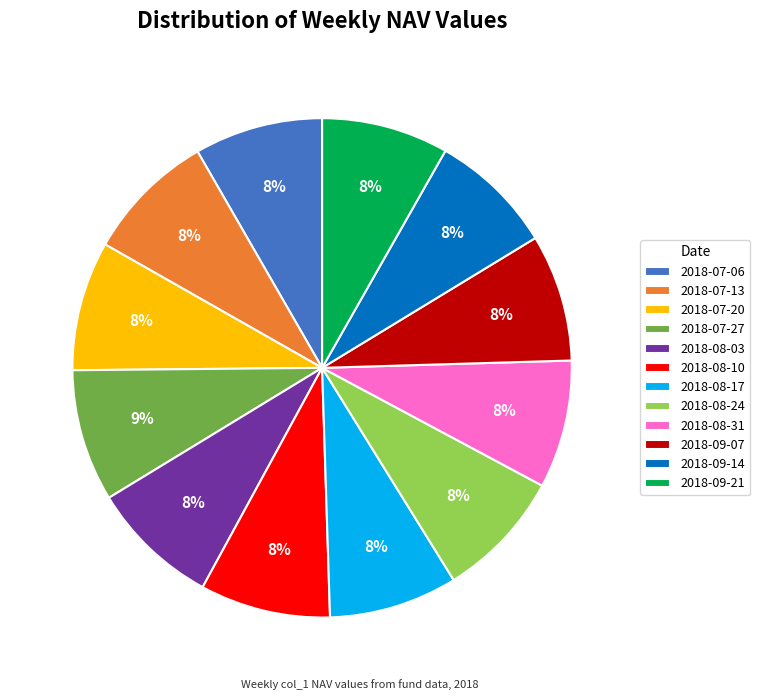

How many segments does this pie chart have?

12